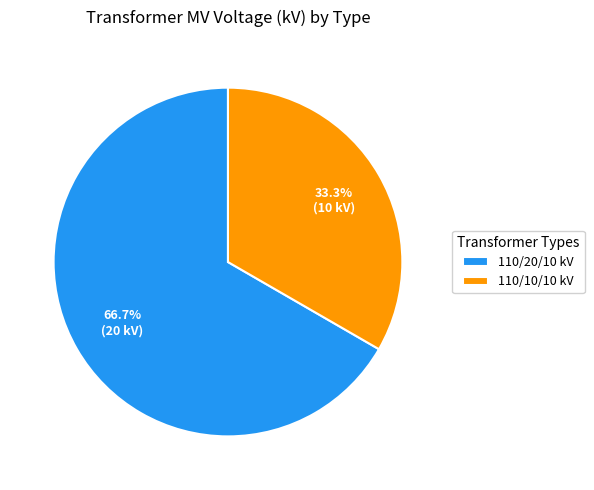

Is the sum of 110/10/10 kV and 110/20/10 kV greater than half?

Yes